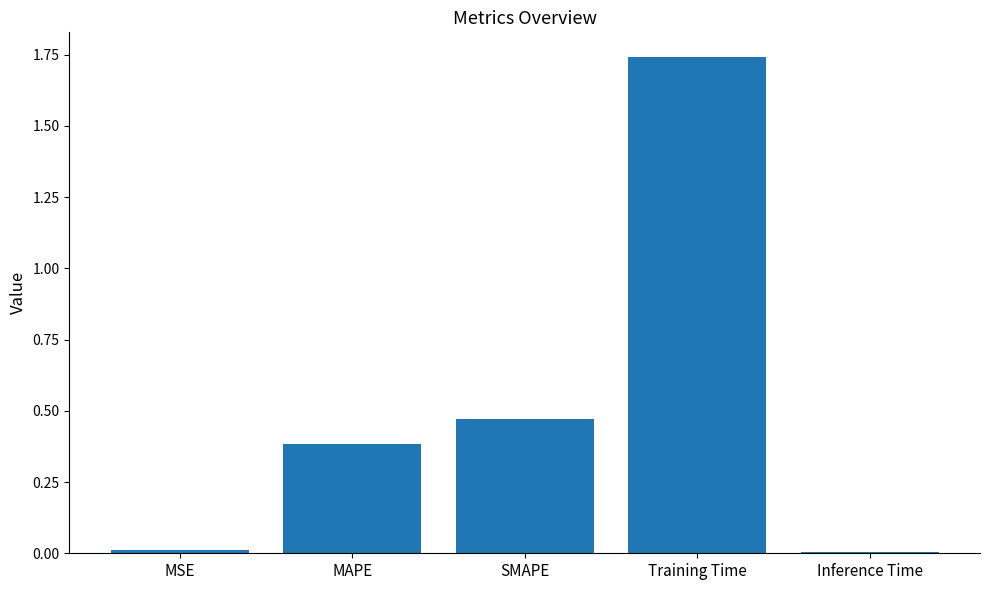

What position from the right is SMAPE?

3